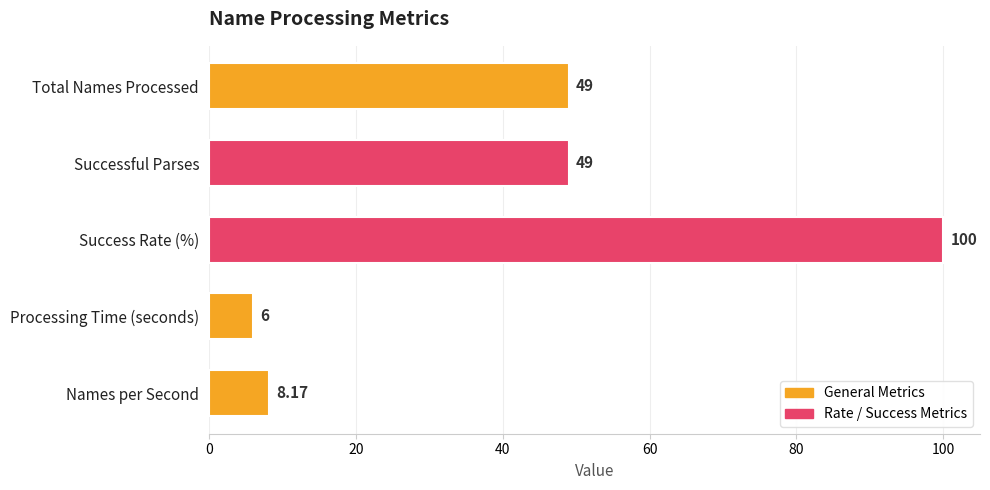

What is the label of the 4th bar from the bottom?

Successful Parses